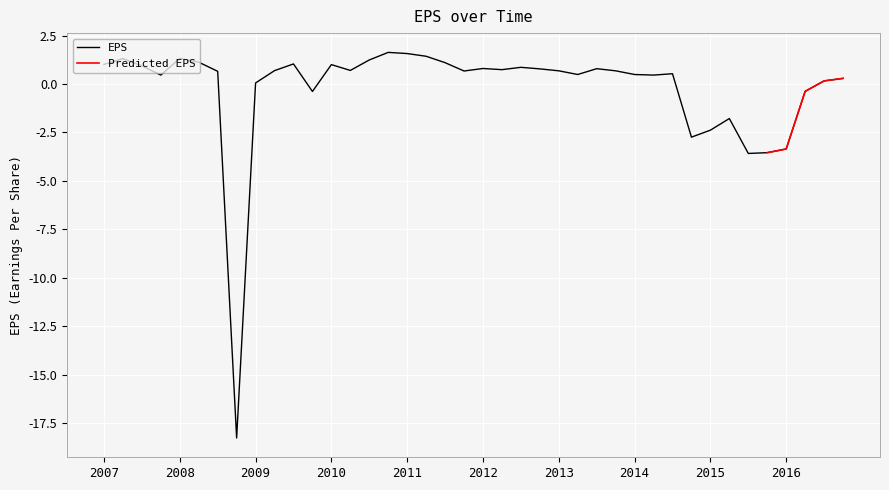

How many values are below 0?

9